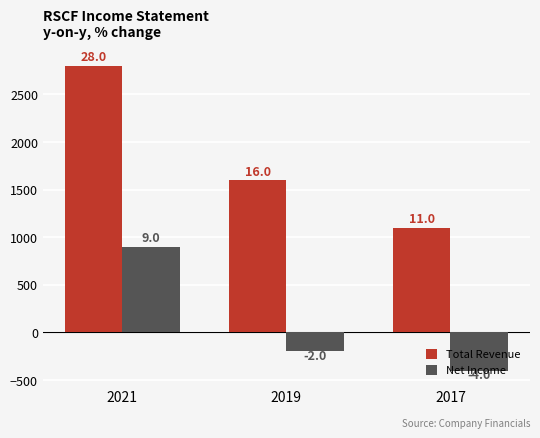

Which category has the highest value across all series?

2021